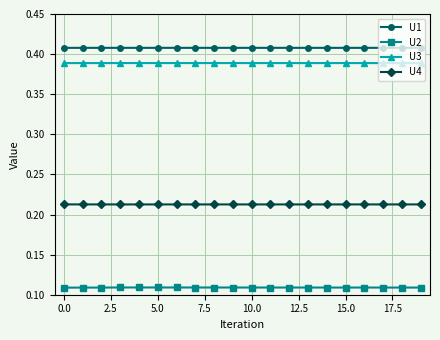

How many U1 values are between 0 and 1?

20